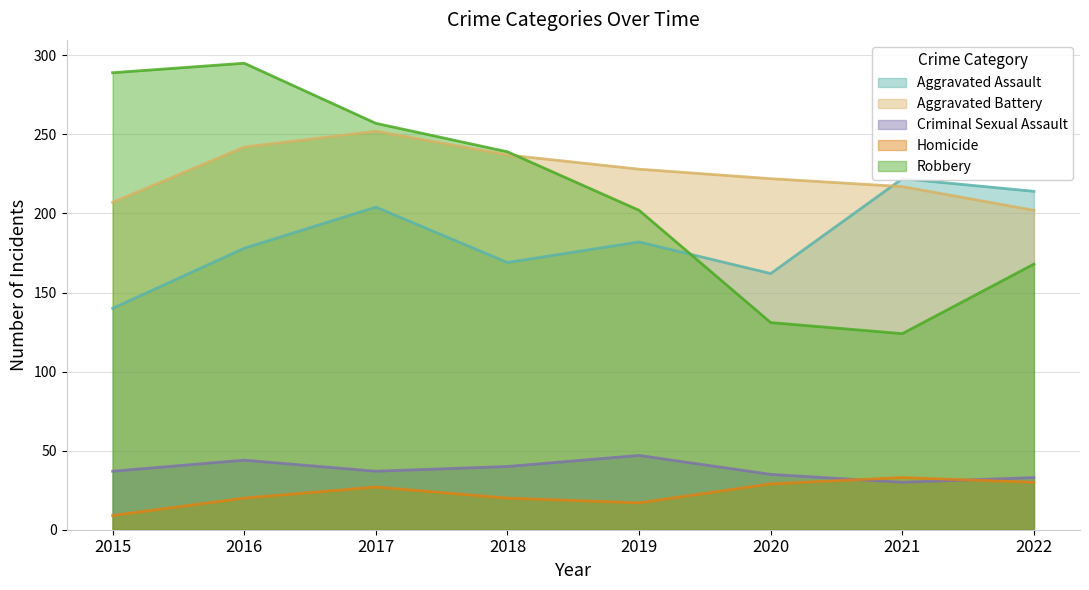

Reading left to right, list all the values displayed in this chart.

Aggravated Assault: 2015=140	2016=178	2017=204	2018=169	2019=182	2020=162	2021=222	2022=214
Aggravated Battery: 2015=207	2016=242	2017=252	2018=237	2019=228	2020=222	2021=217	2022=202
Criminal Sexual Assault: 2015=37	2016=44	2017=37	2018=40	2019=47	2020=35	2021=30	2022=33
Homicide: 2015=9	2016=20	2017=27	2018=20	2019=17	2020=29	2021=33	2022=30
Robbery: 2015=289	2016=295	2017=257	2018=239	2019=202	2020=131	2021=124	2022=168